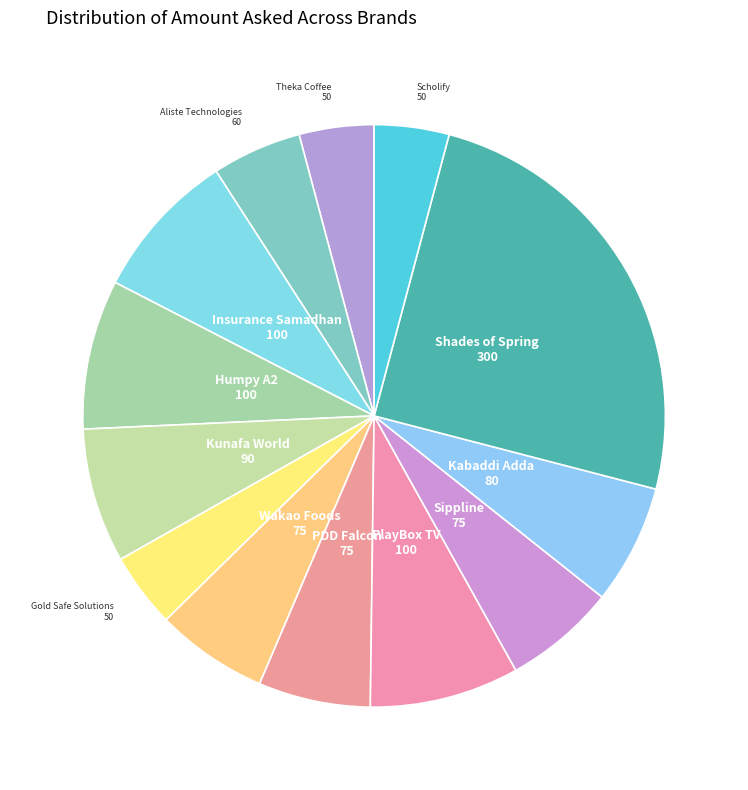

Count the number of slices in the pie.

13